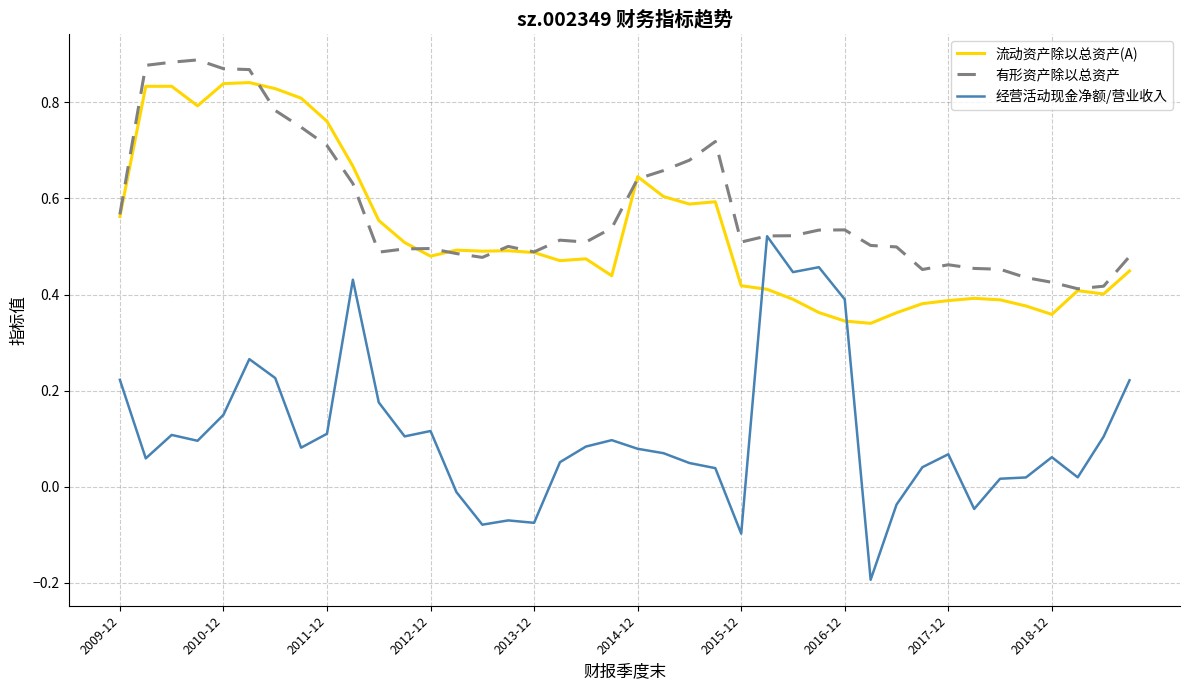

Which series has the largest range (max minus min)?

经营活动现金净额/营业收入